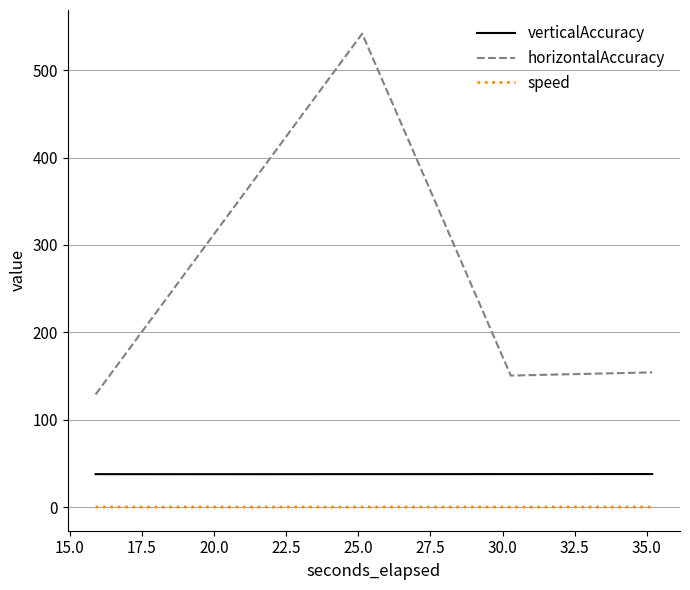

True or false: speed and horizontalAccuracy intersect in this chart.

False